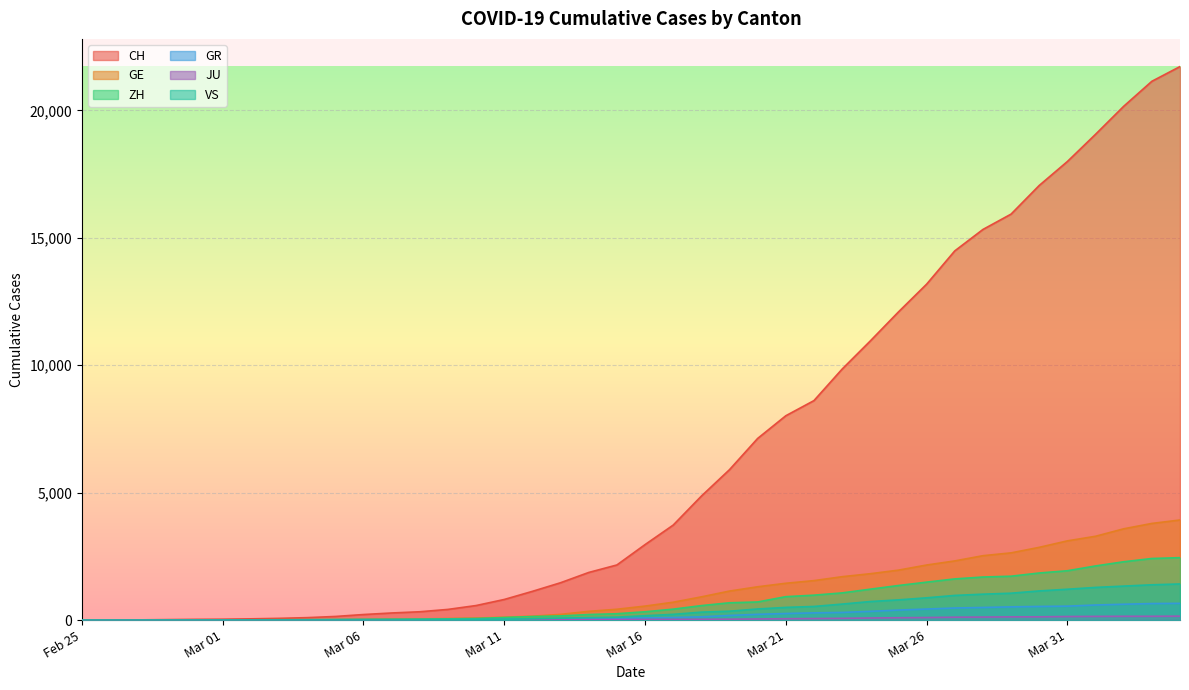

How many lines are shown in the chart?

6